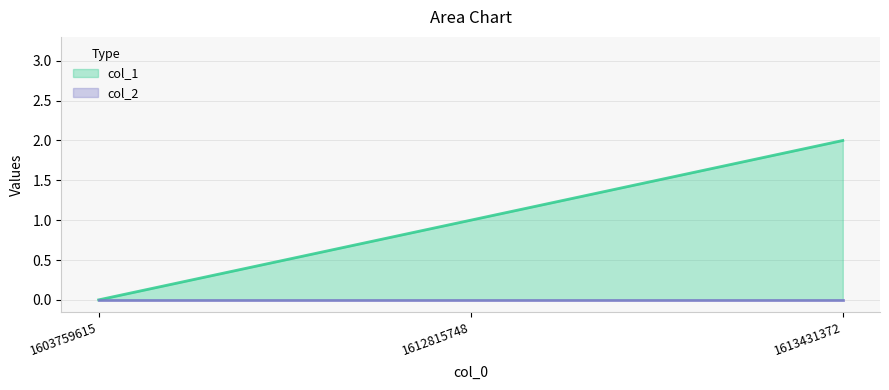

At which category does the chart reach its peak across all series?

1613431372